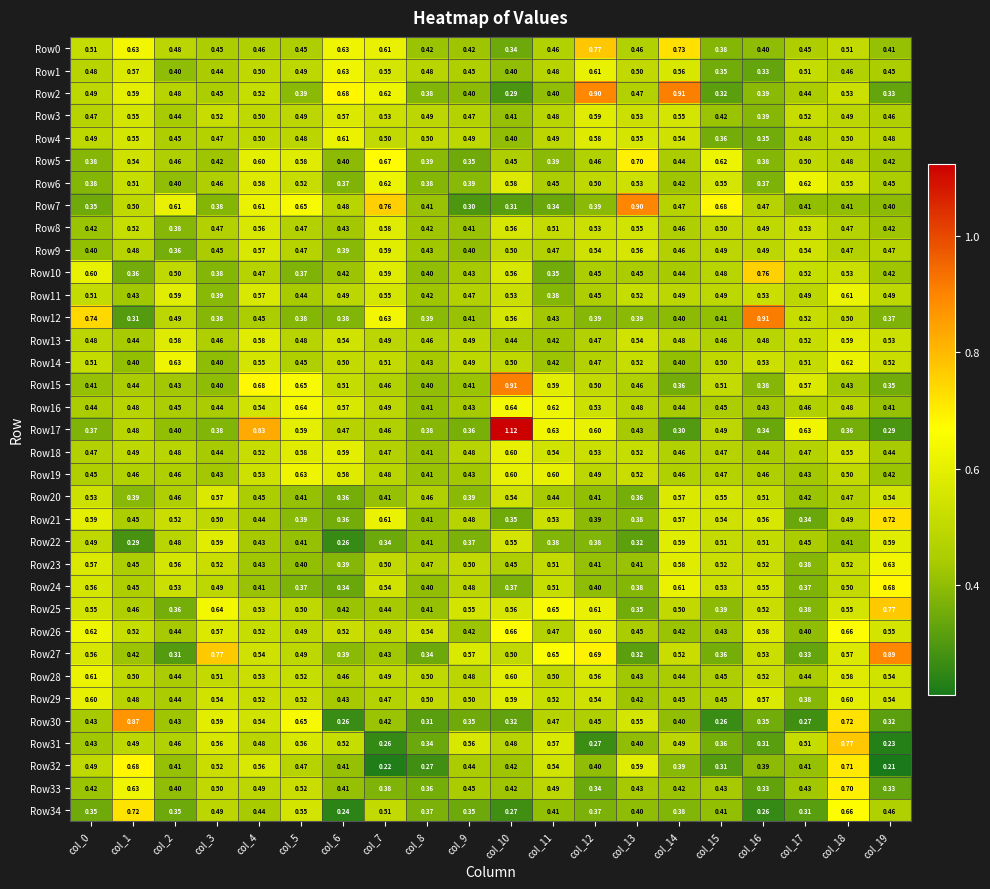

At how many categories does at least one series exceed 0?

20